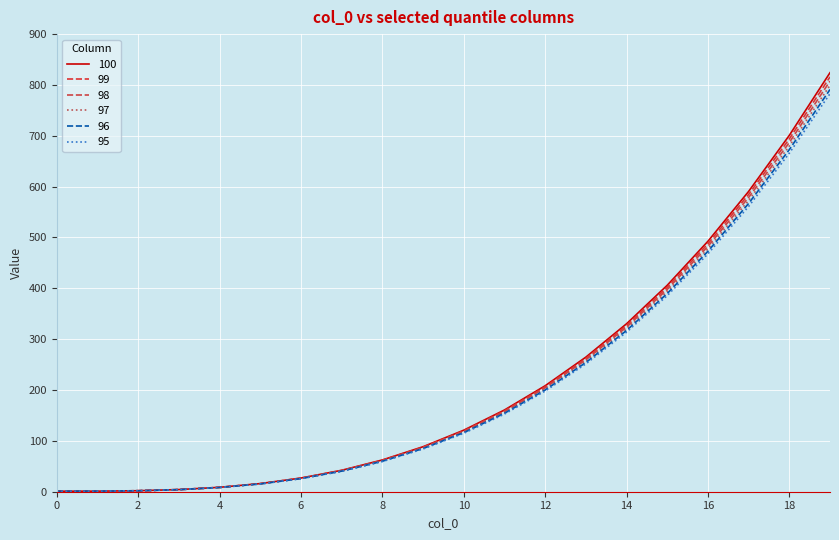

Does the chart have visible grid lines?

Yes